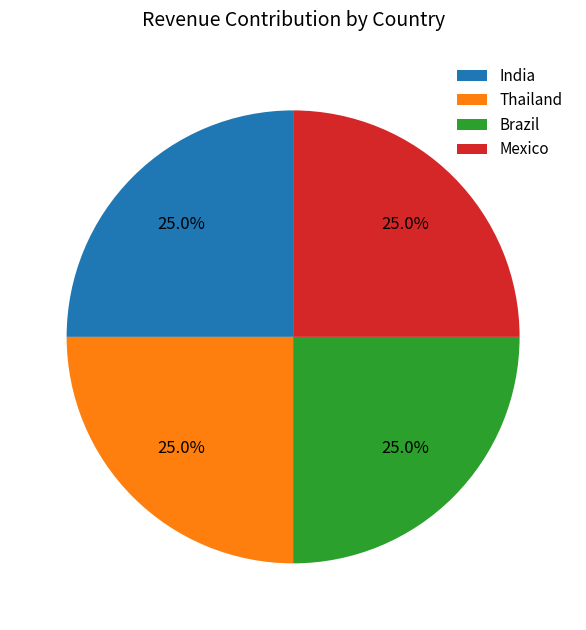

What percentage do Mexico and Brazil together represent?

50.0%